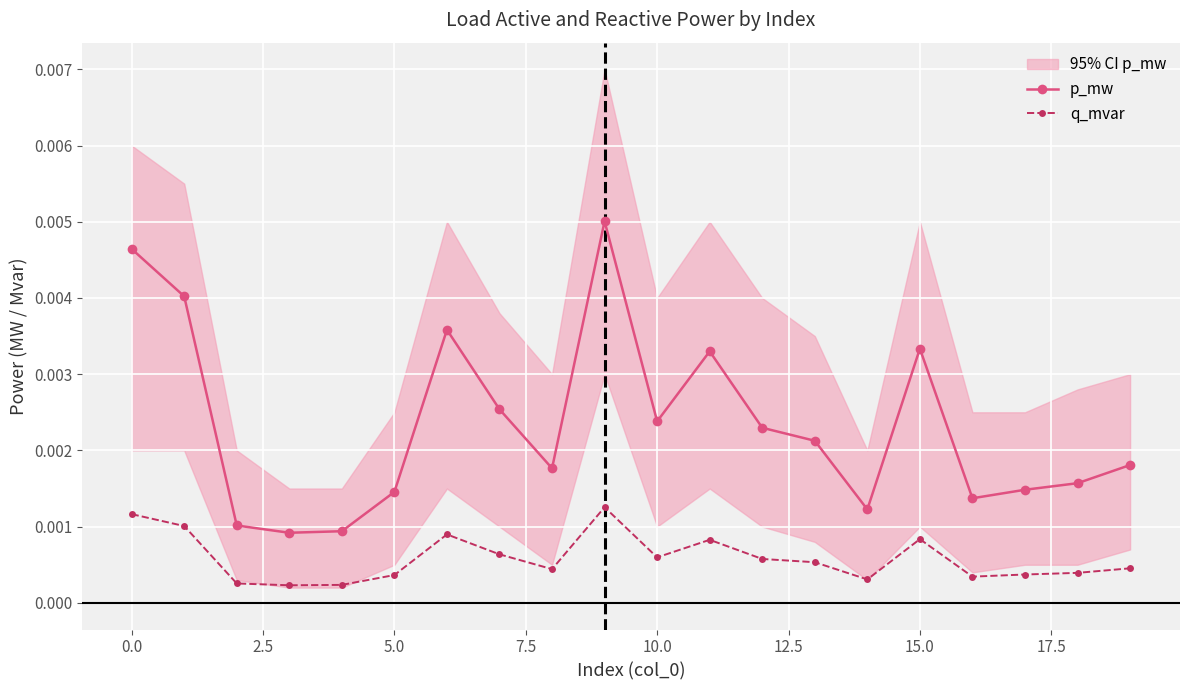

List the series in order of their peak value, highest first.

p_mw, q_mvar